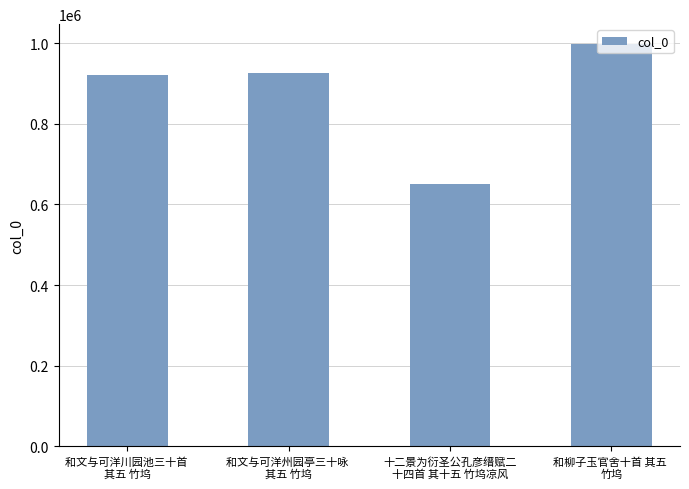

What is the average value?

873454